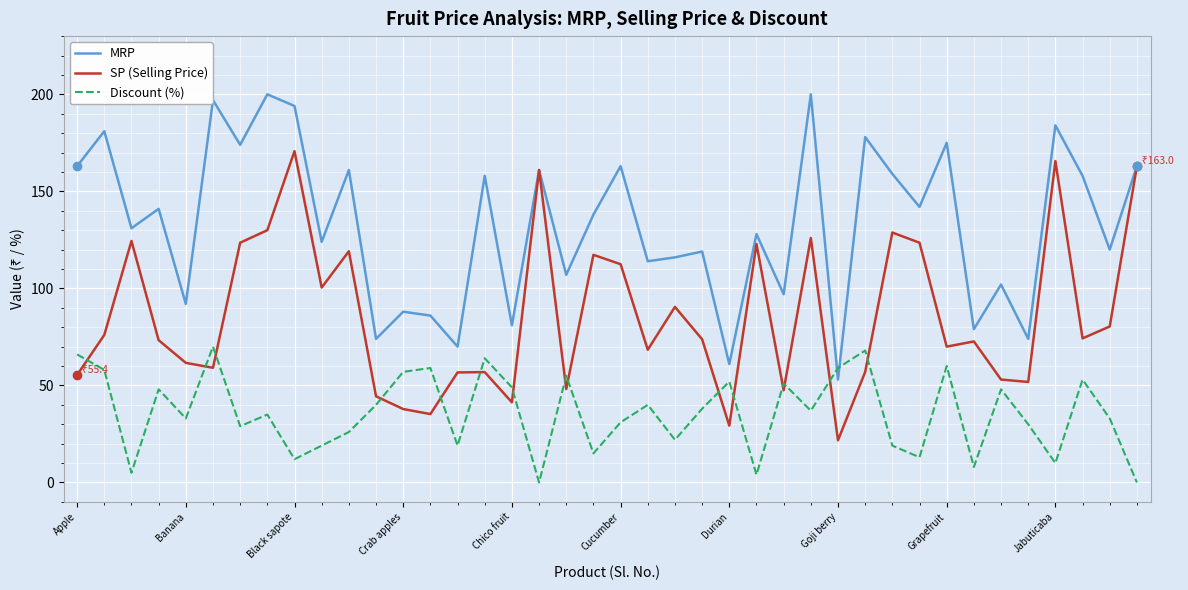

What is the lowest value of the SP (Selling Price) series?

21.7